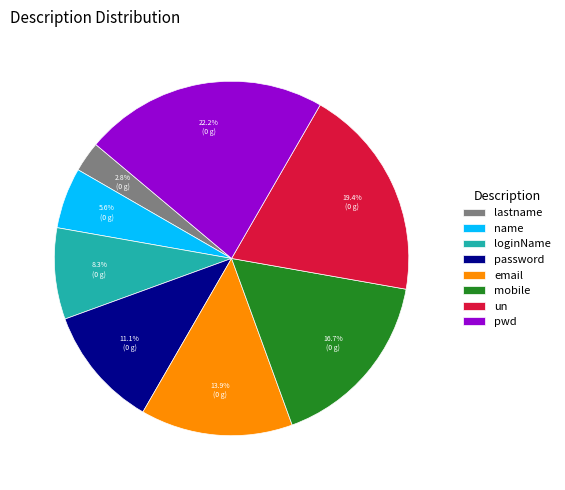

Which category has the smallest portion of the pie?

lastname